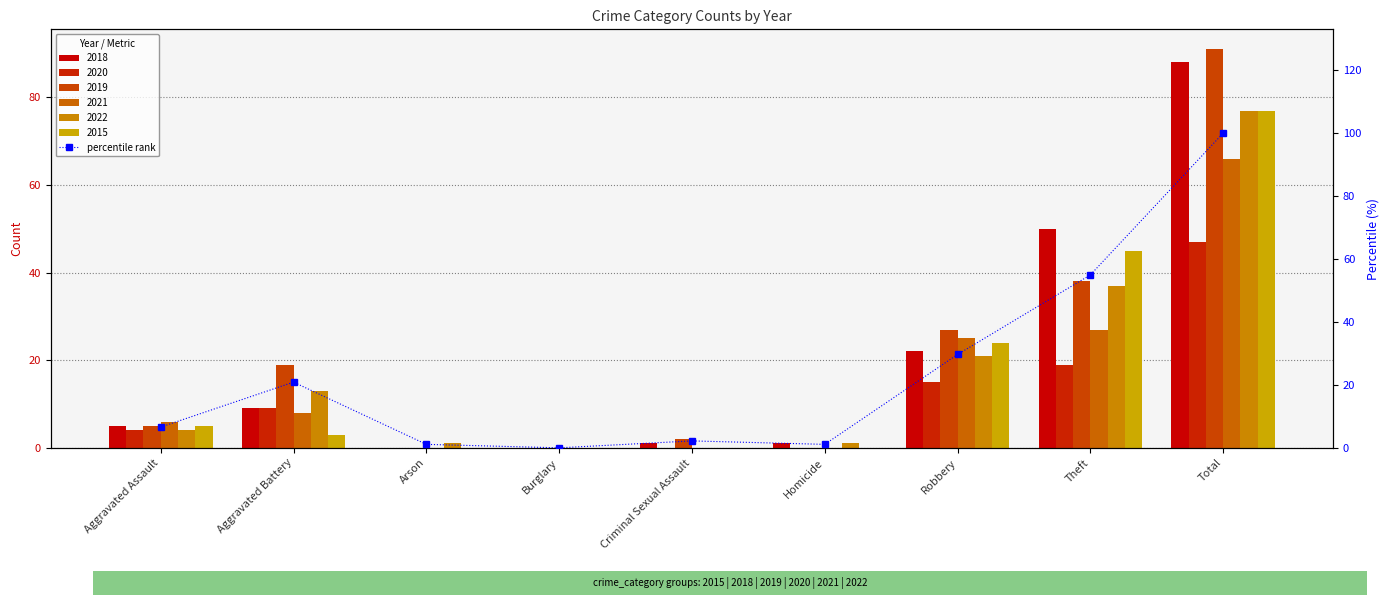

What is the label of the 3rd bar from the right?

Robbery